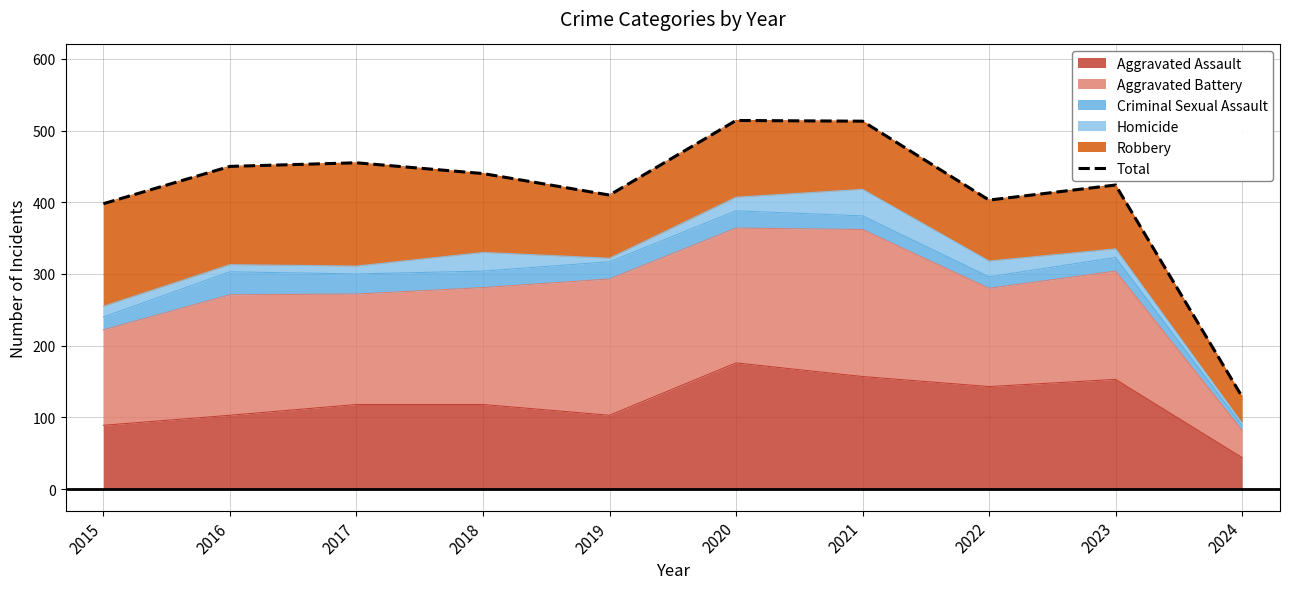

What is the sum of the values at 2023 and 2015?

822